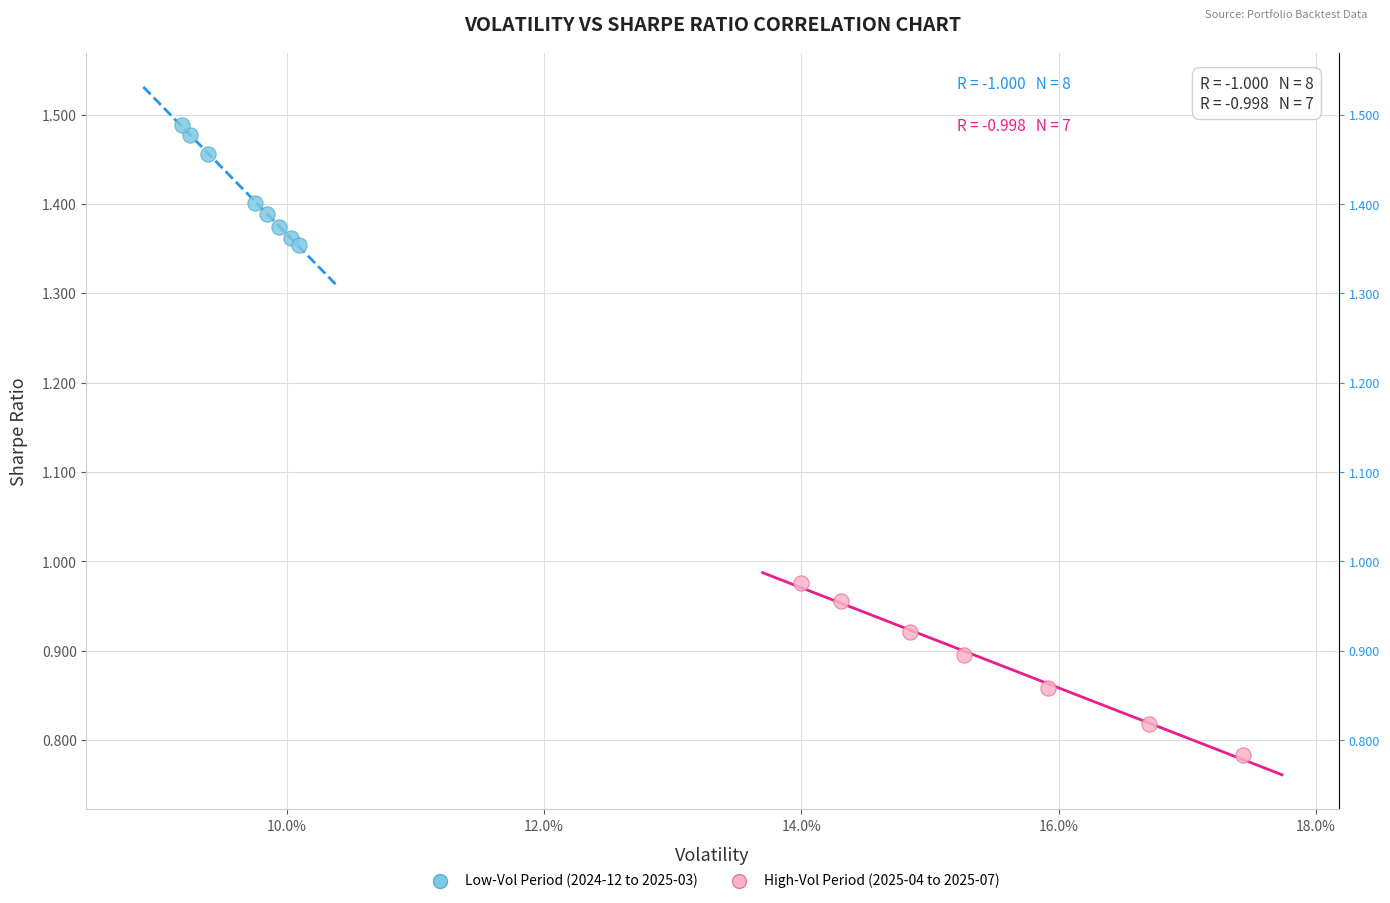

What are all the series names shown in the legend?

Low-Vol Period (2024-12 to 2025-03), High-Vol Period (2025-04 to 2025-07)